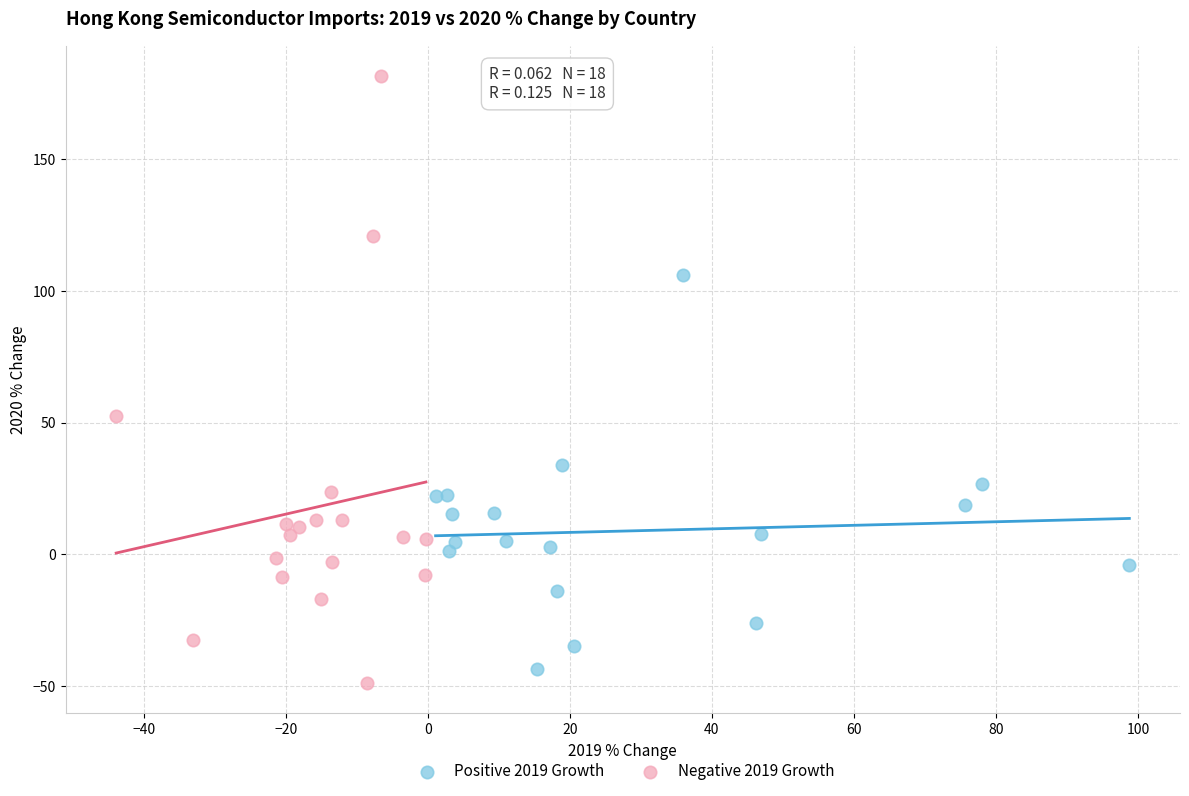

Which series contains the highest Y value?

Negative 2019 Growth